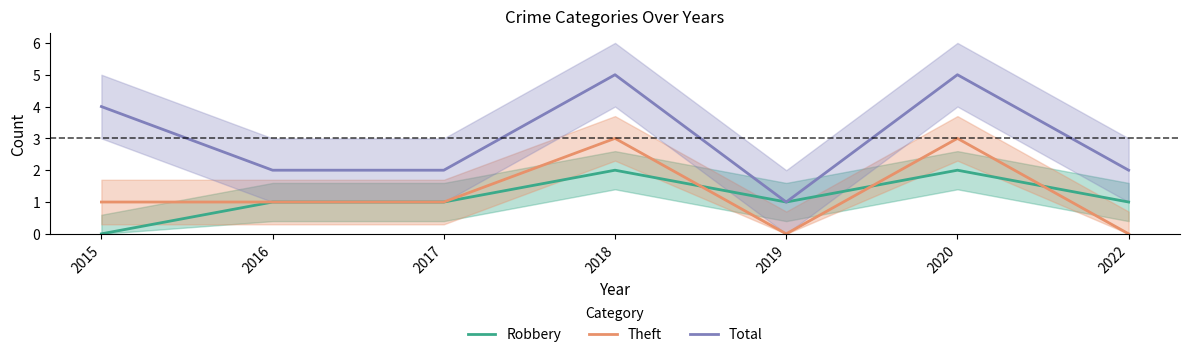

True or false: Total has a value of 3 at 2016.

False